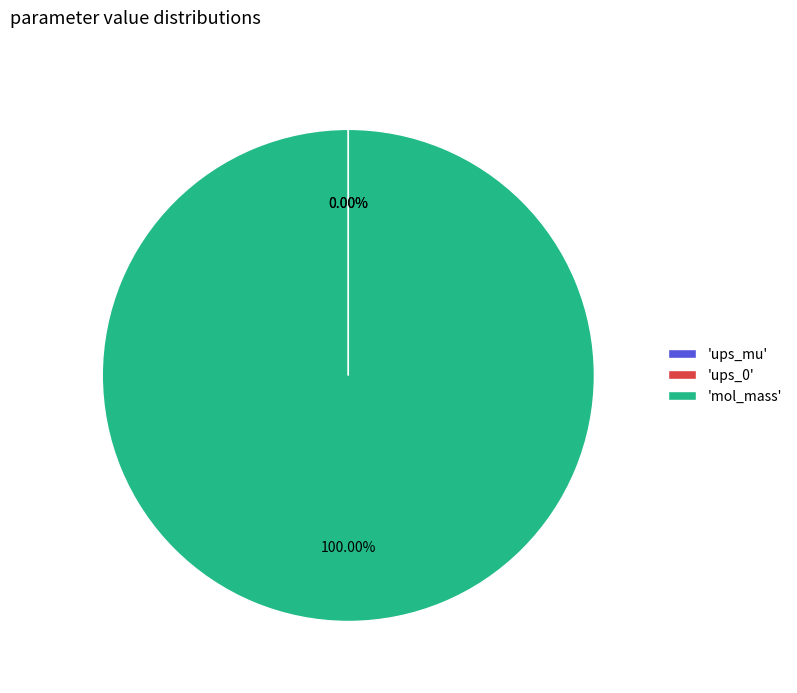

Is there a majority slice in this chart?

Yes